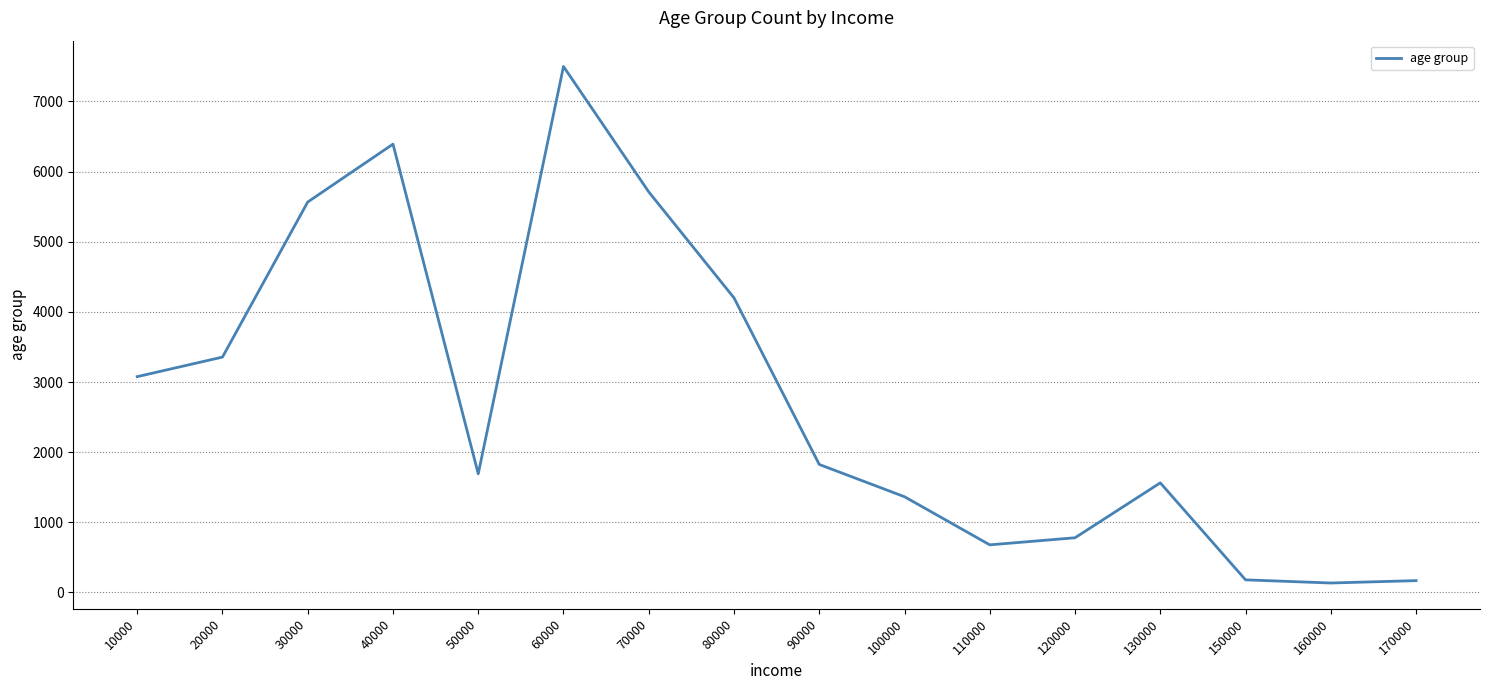

At which category does the data reach its first local peak?

40000